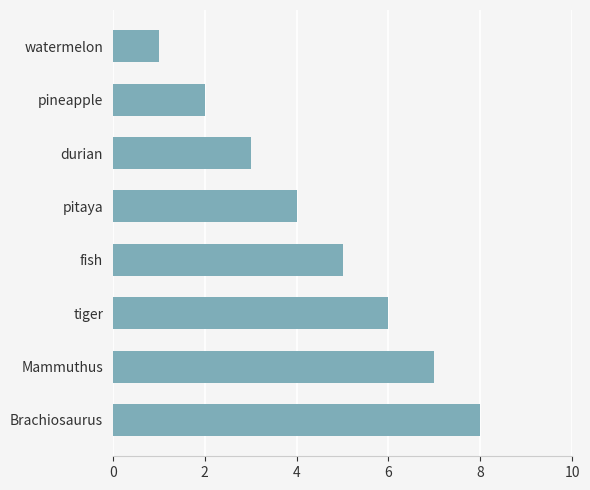

Does the chart contain any negative values?

No